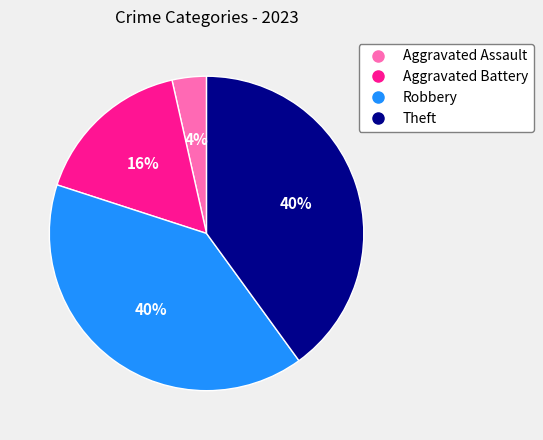

To the nearest percent, what portion does Theft represent?

40%